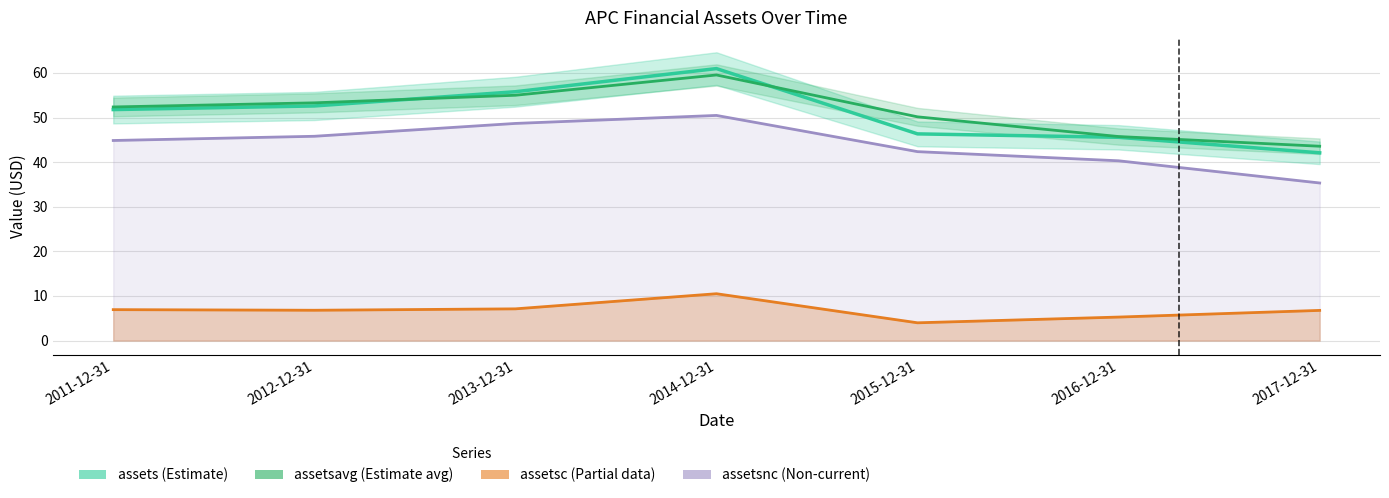

What is the label of the 1st point from the left?

2011-12-31